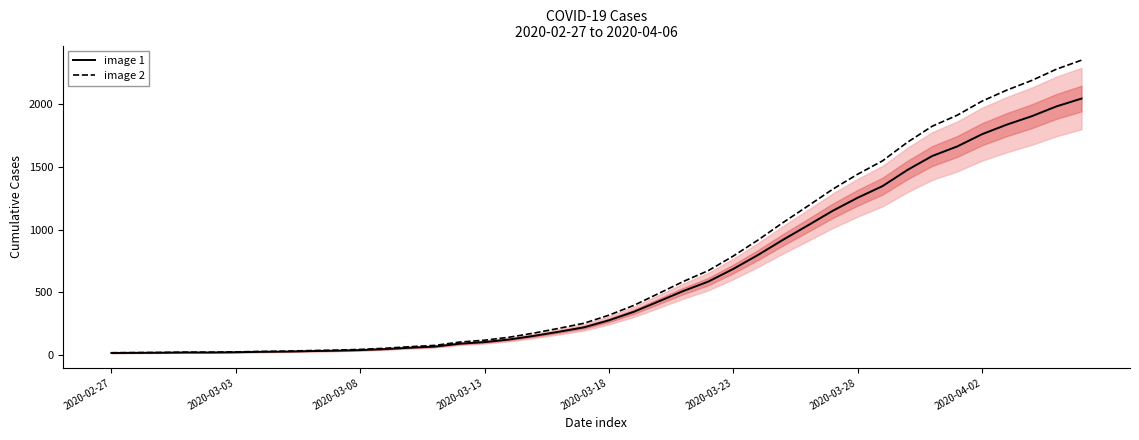

Is this an area chart (filled region under the line)?

No